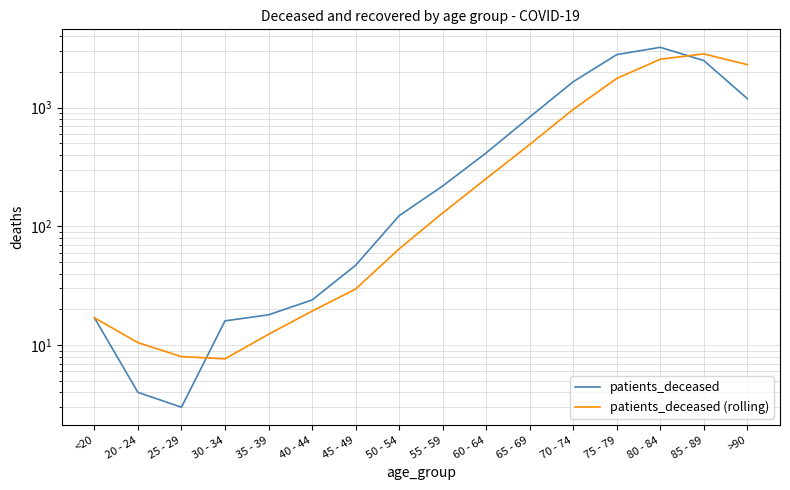

What is the sum of the patients_deceased values at <20 and >90?

1209.0